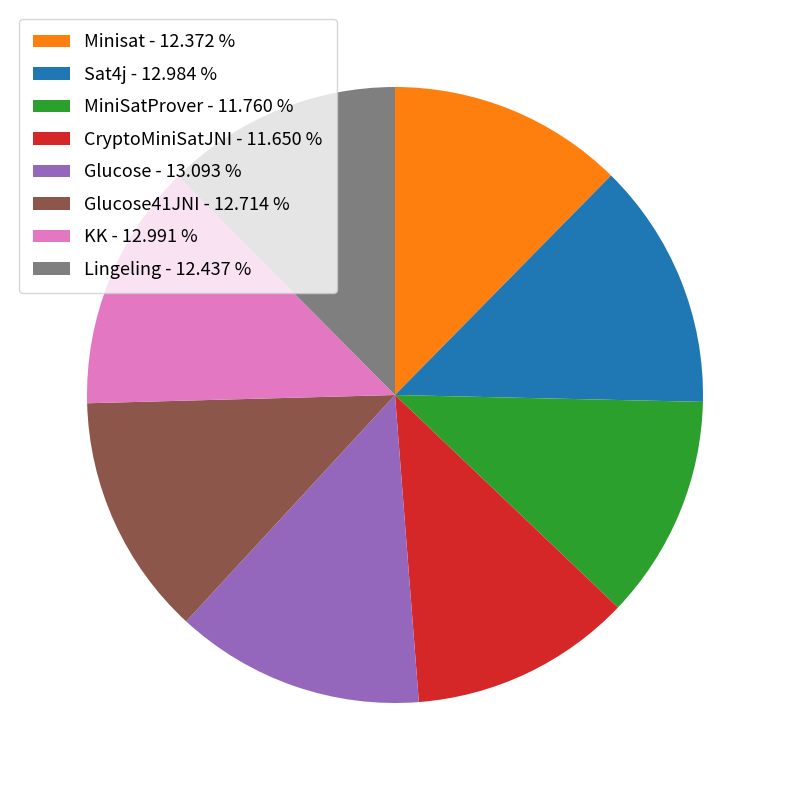

Does Glucose41JNI - 12.714 % represent more than half of the total?

No